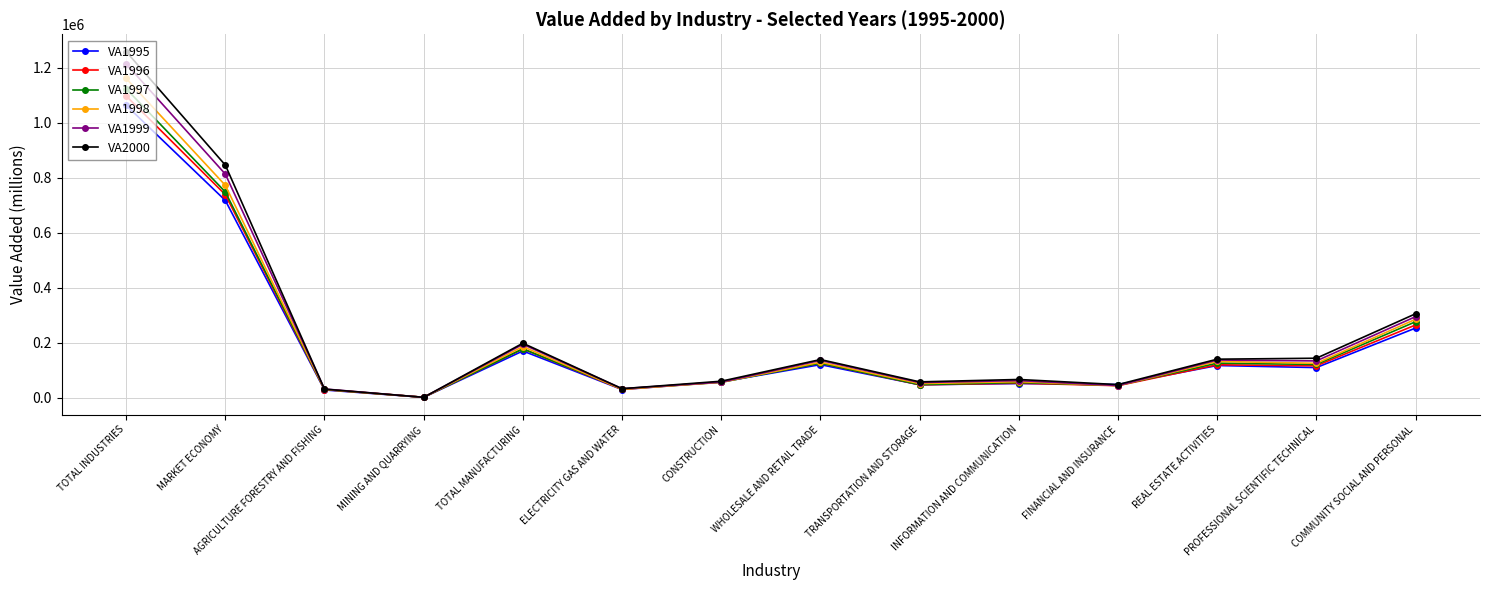

What are all the series names shown in the legend?

VA1995, VA1996, VA1997, VA1998, VA1999, VA2000